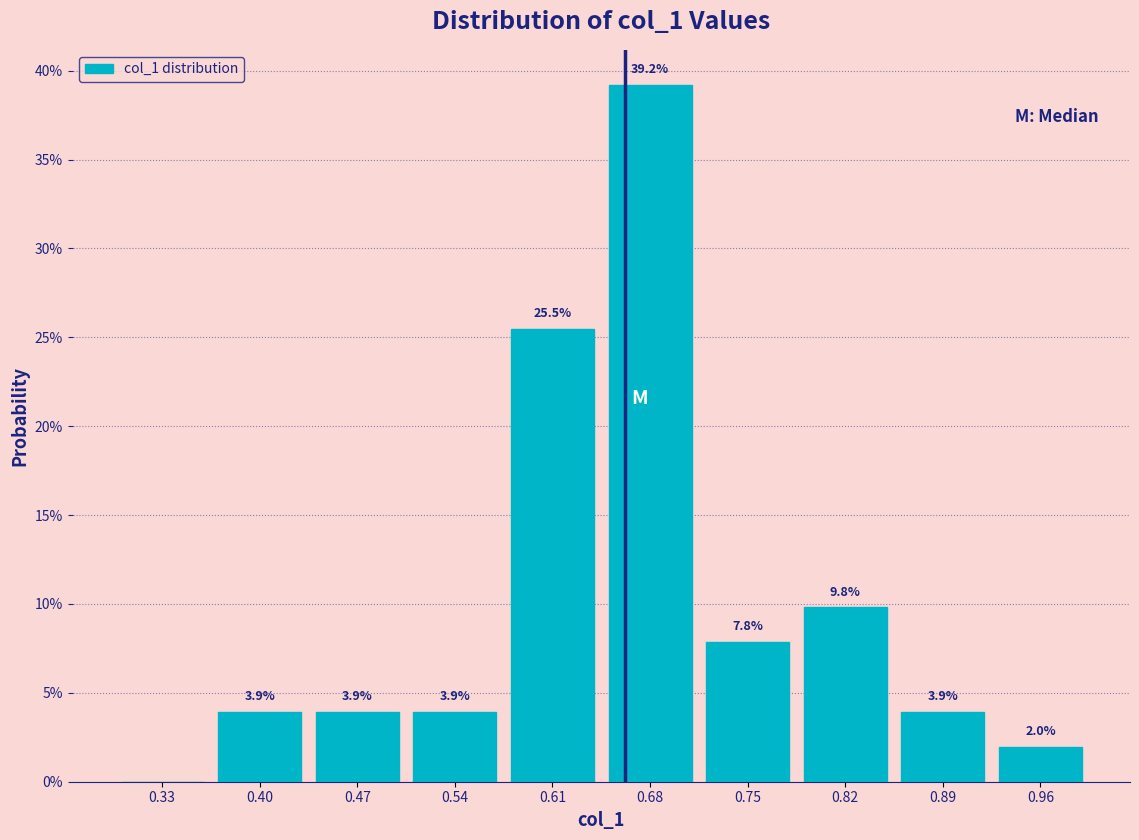

Over which range of the x-axis is the bar tallest?

0.65 to 0.72